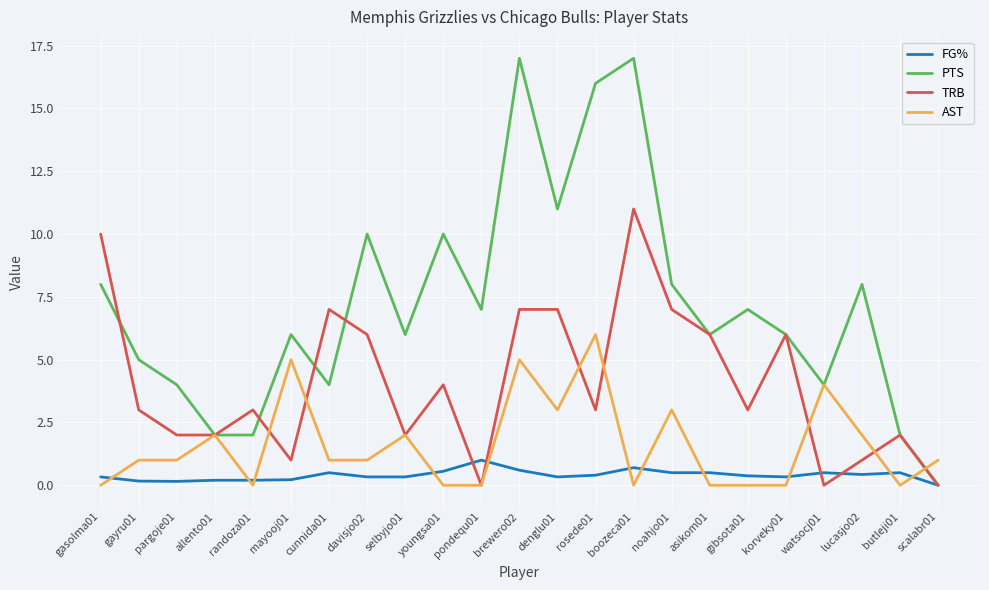

The PTS series shows 4.0 at pargoje01. True or false?

True